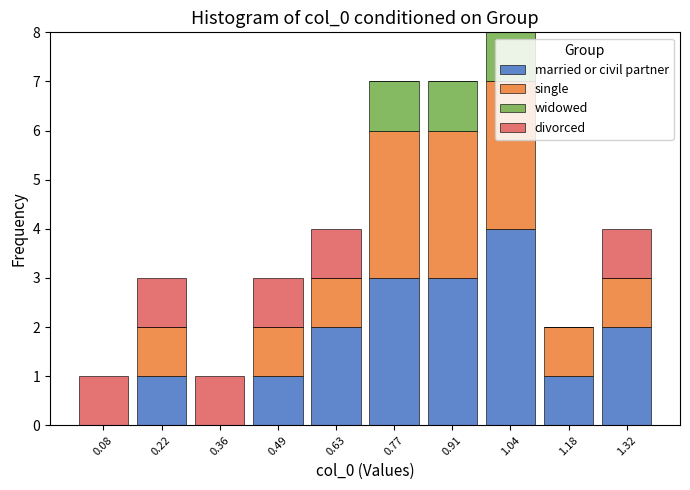

Reading left to right, list every stacked bar in this chart as the range it spans on the x-axis followed by its total height. Neither the bar edges nor the heights are printed on the chart, so give them approximately, as read against the axes.

0.02 to 0.16: 1
0.16 to 0.28: 3
0.28 to 0.42: 1
0.42 to 0.56: 3
0.56 to 0.70: 4
0.70 to 0.84: 7
0.84 to 0.98: 7
0.98 to 1.12: 8
1.12 to 1.24: 2
1.24 to 1.38: 4